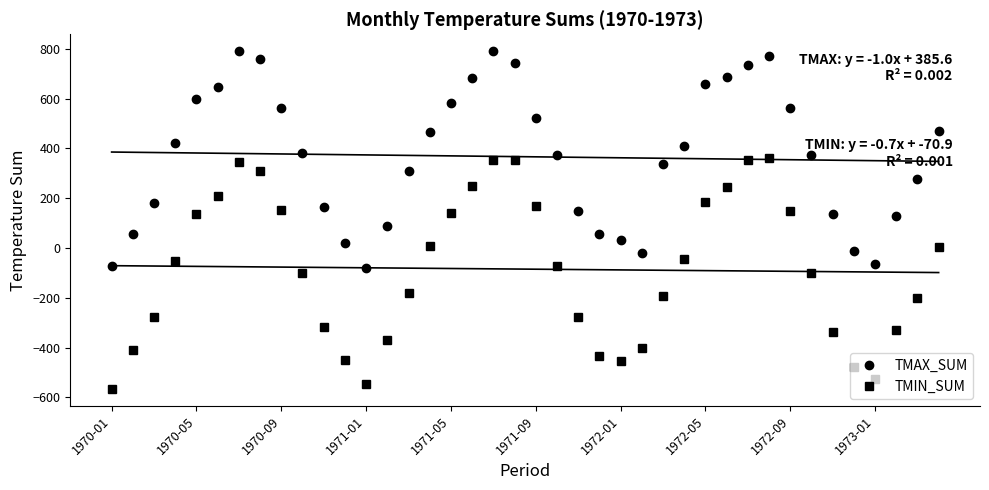

The value of TMAX_SUM at 35 is -4.4. True or false?

False